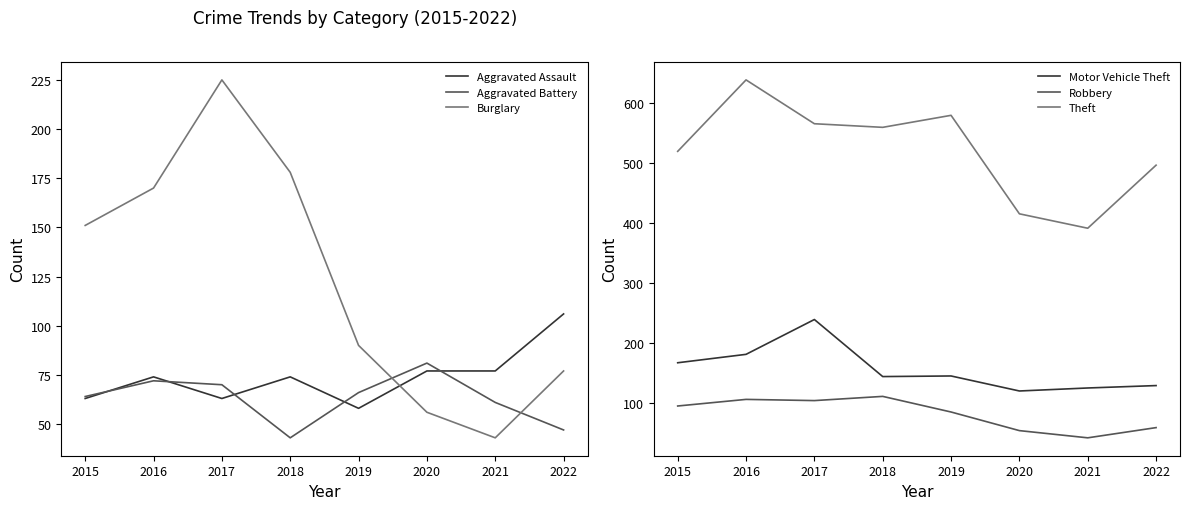

Where does the Burglary series first go above 151?

2016